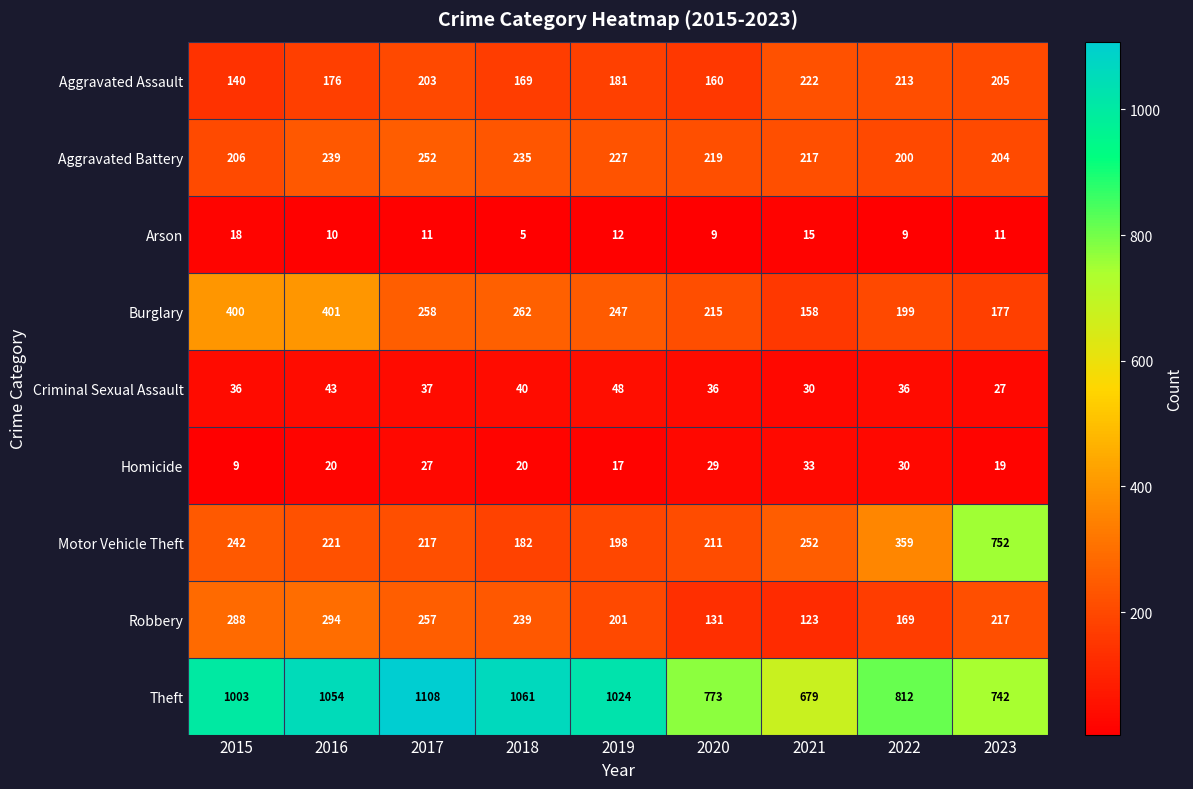

How many distinct data groups are displayed?

9